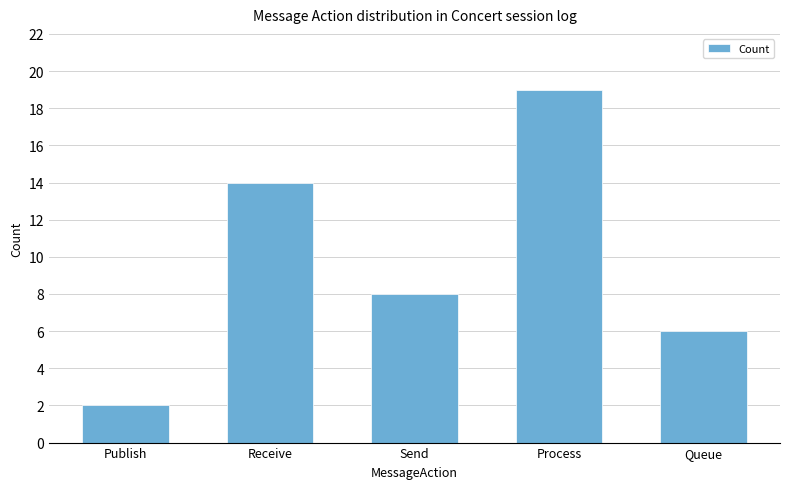

What is the maximum value shown in the chart?

19